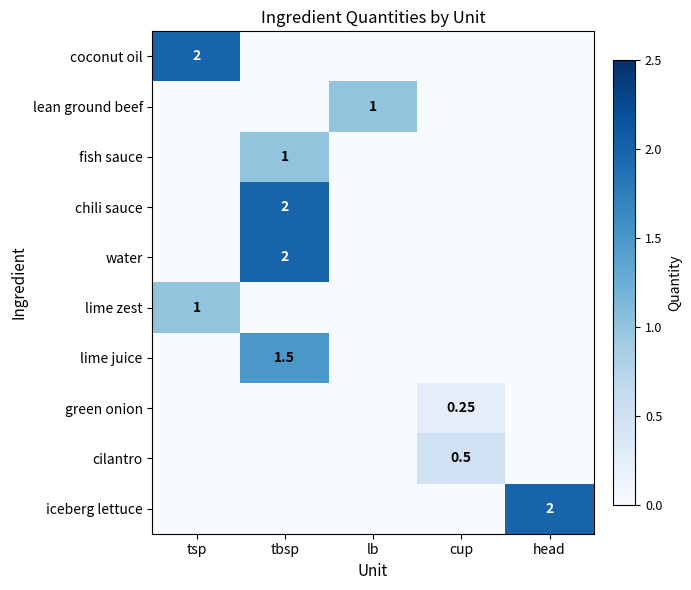

At which category is the sum across all series the highest?

tbsp